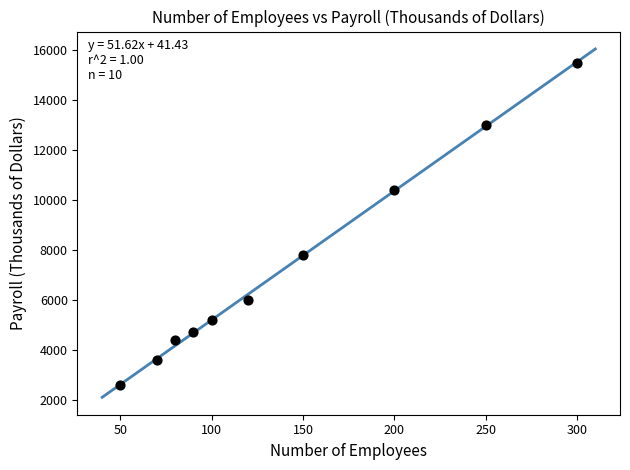

What is the range of Y values (max minus min)?

12900